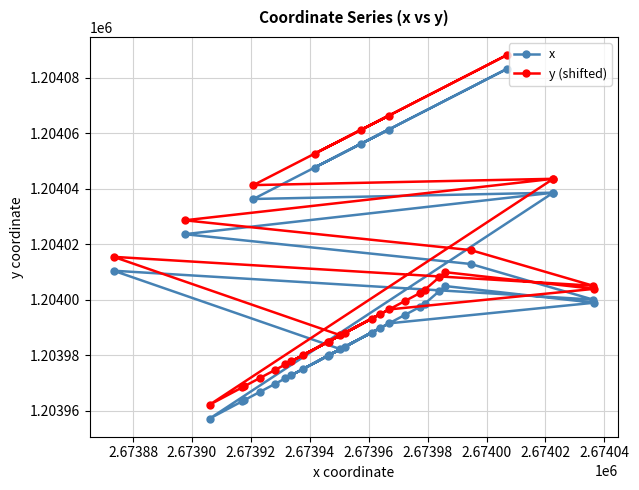

What are all the series names shown in the legend?

x, y (shifted)